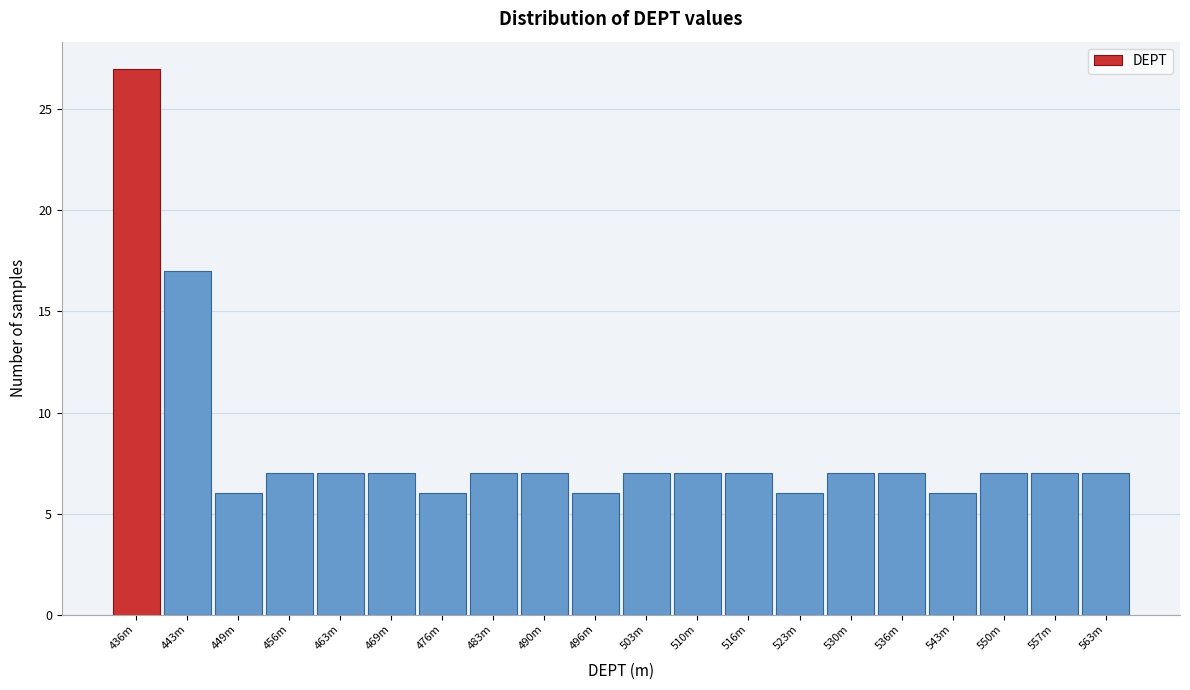

Reading left to right, list all the values displayed in this chart.

436m=27	443m=17	449m=6	456m=7	463m=7	469m=7	476m=6	483m=7	490m=7	496m=6	503m=7	510m=7	516m=7	523m=6	530m=7	536m=7	543m=6	550m=7	557m=7	563m=7